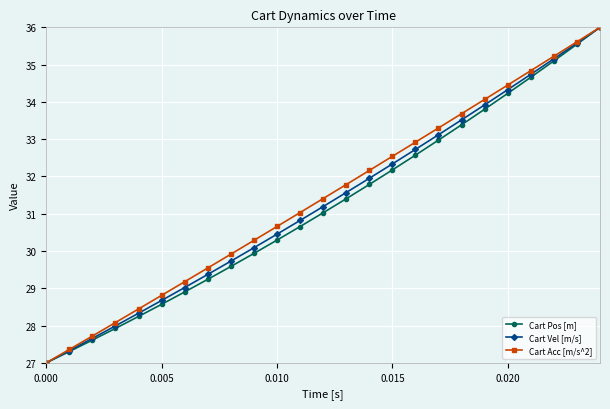

Does the chart display data point markers on the line(s)?

Yes